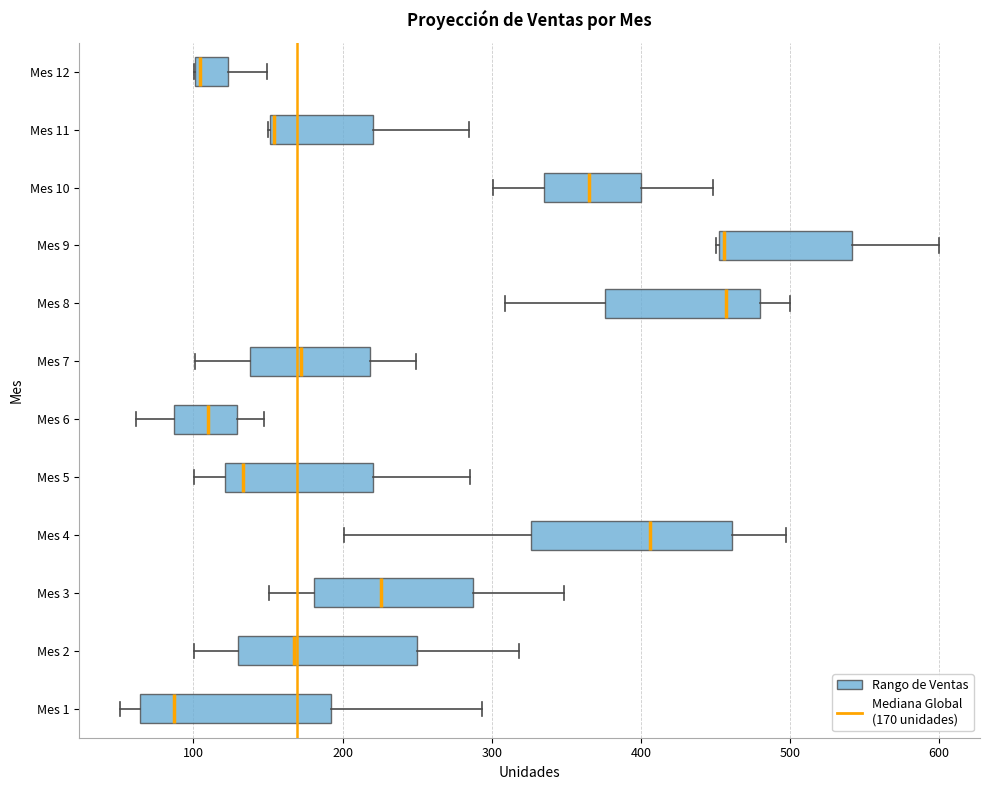

Where is the right edge of the box for Mes 6 on the x-axis? The values are not printed on the chart, so give them approximately, as read against the axis.

130